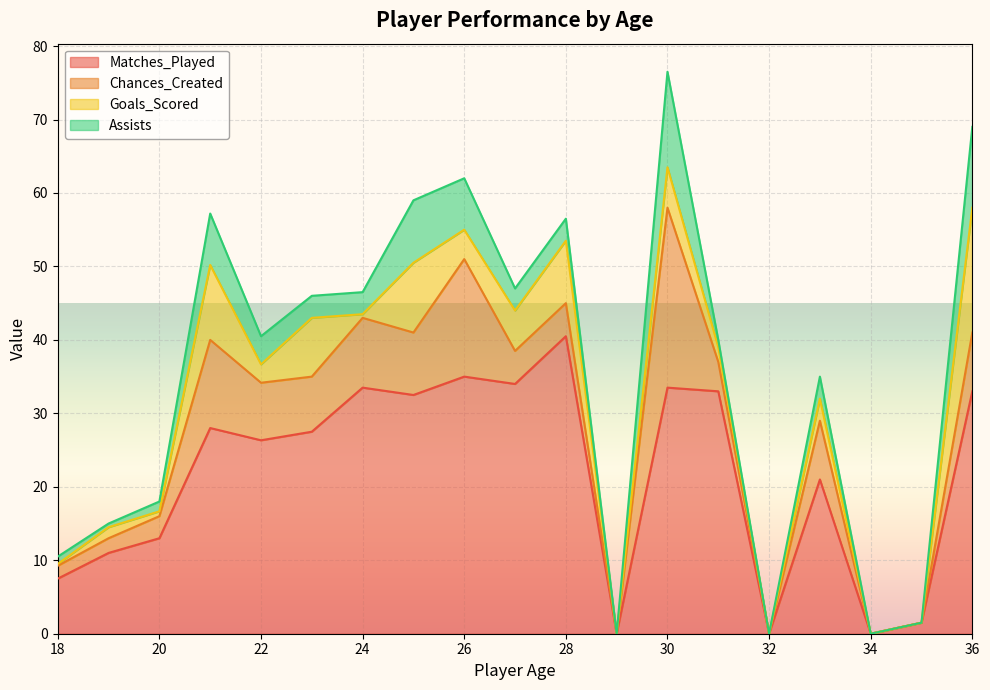

Is it true that Matches_Played equals 14.2 at 34?

False